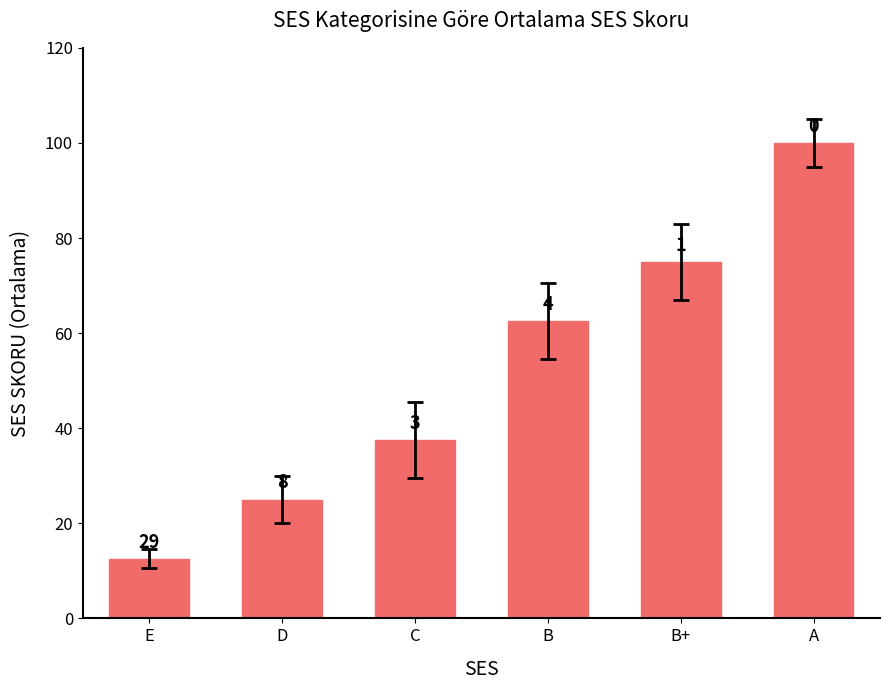

What is the change in value from C to A?

+62.5